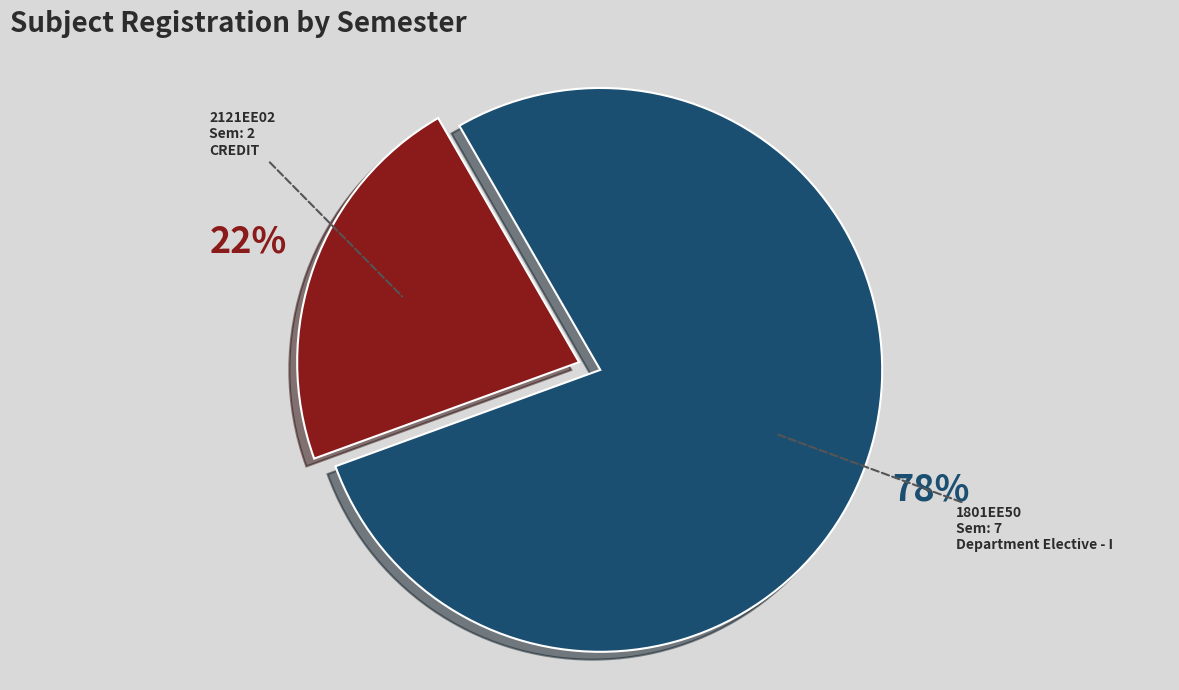

Is it true that 1801EE50 is 91% of the pie?

False